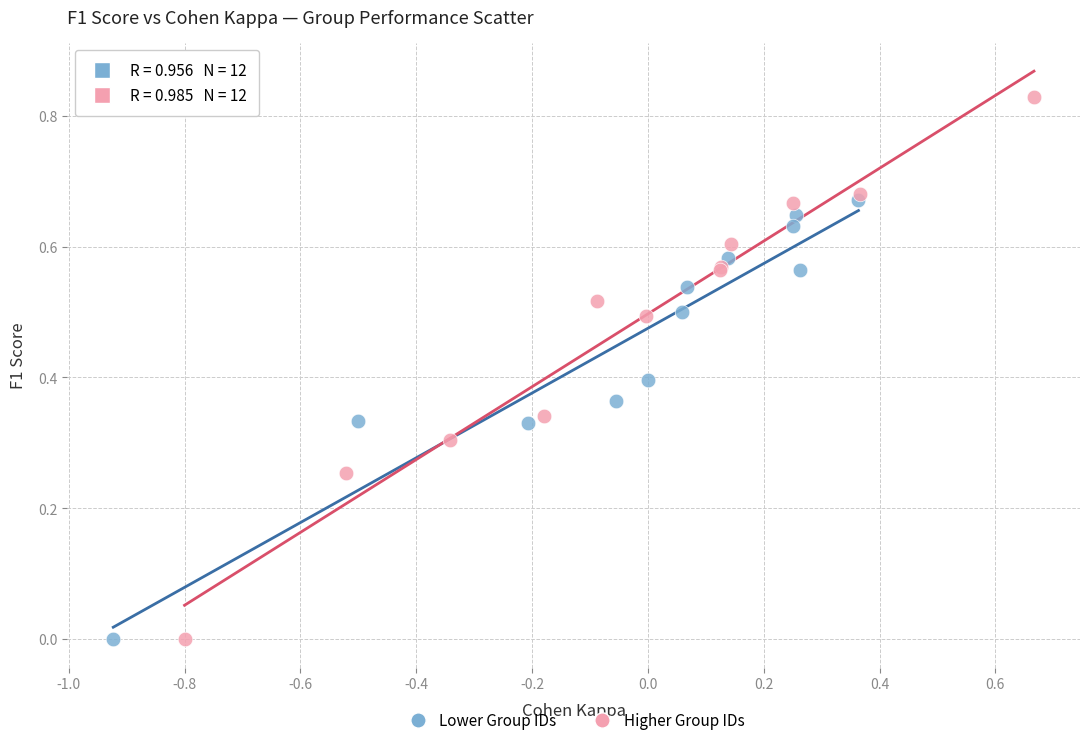

Which series reaches the maximum Y coordinate?

Higher Group IDs